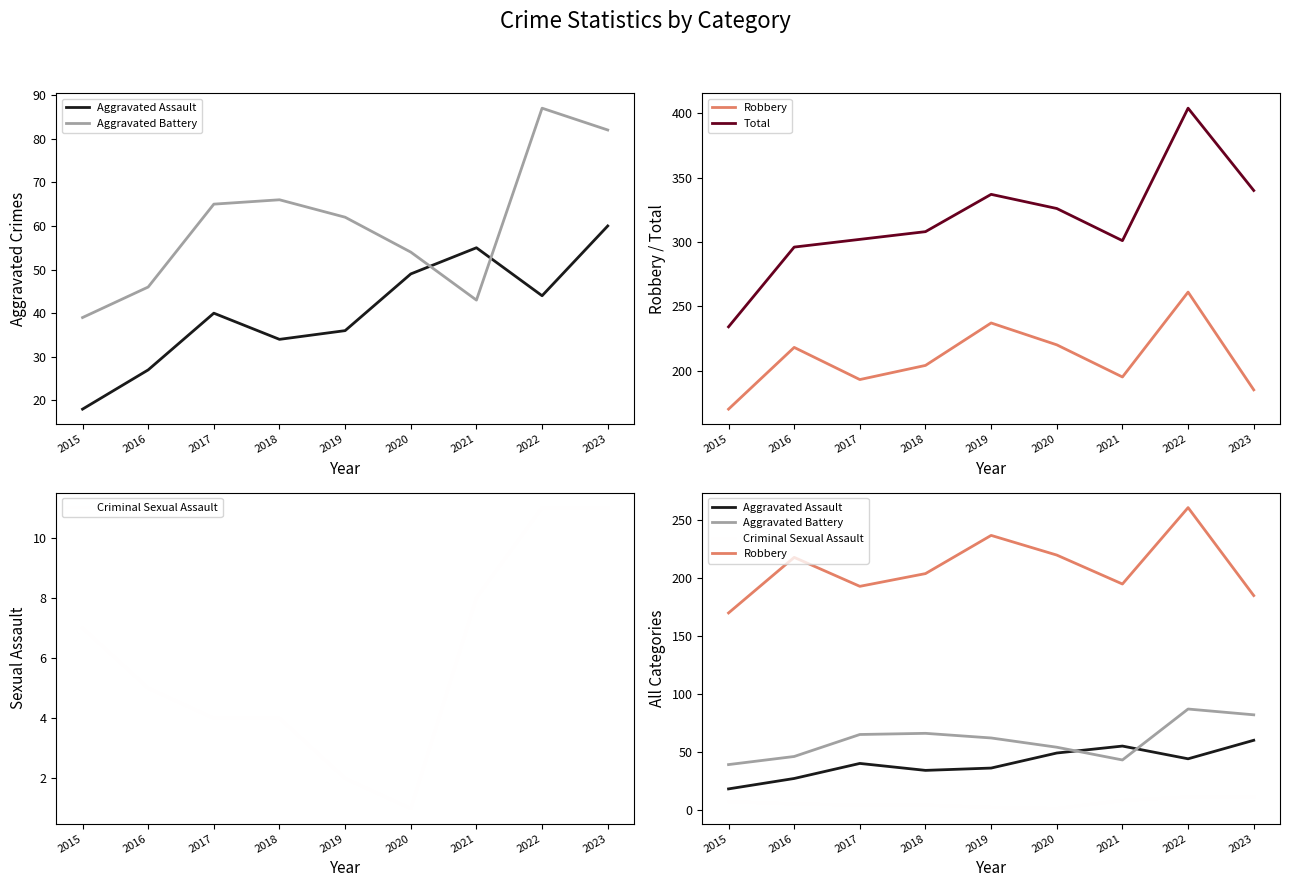

What is the difference between the Total values at 2016 and 2019?

41